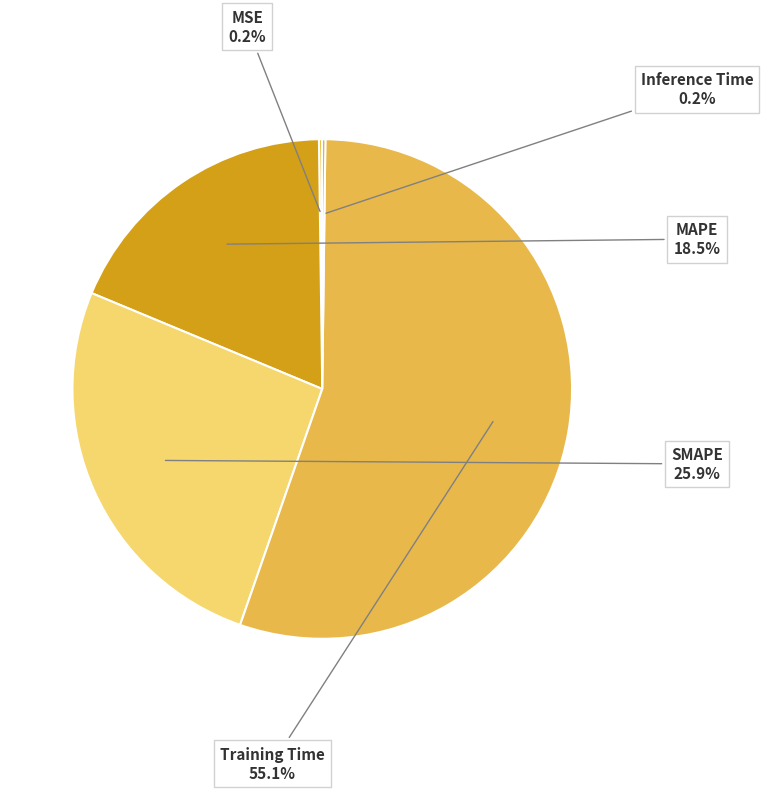

Does any single category account for the majority?

Yes